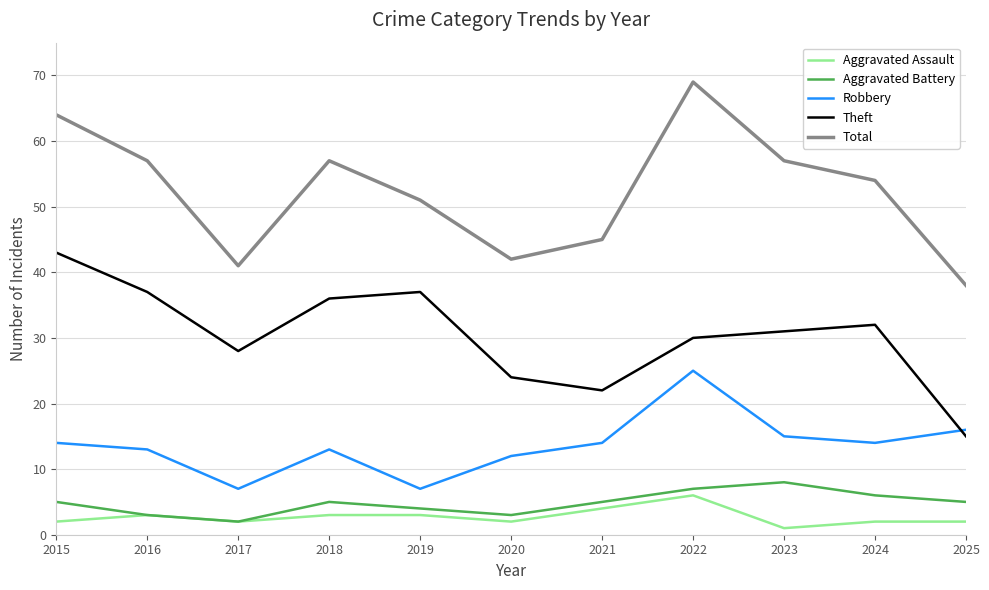

What is the lowest value of the Aggravated Assault series?

1